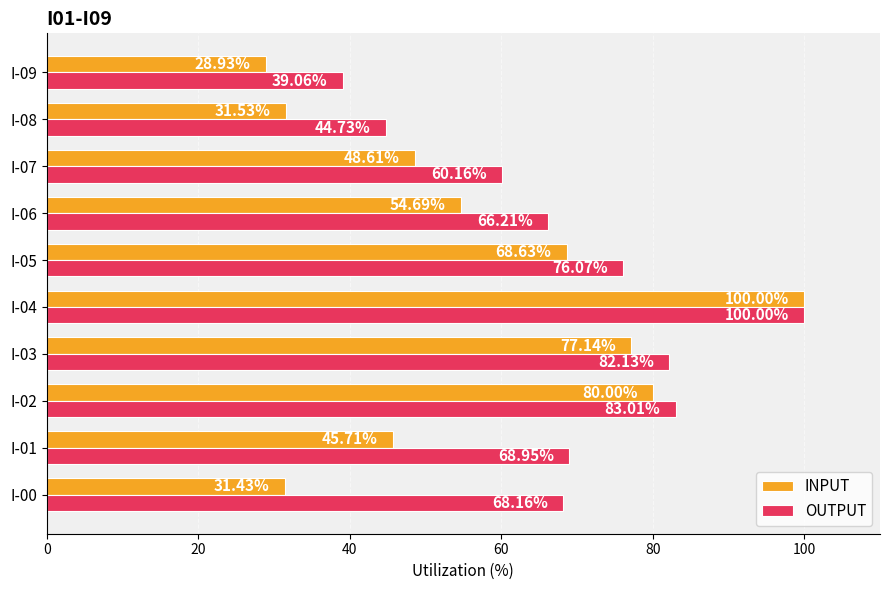

At which category does the chart reach its peak across all series?

I-04